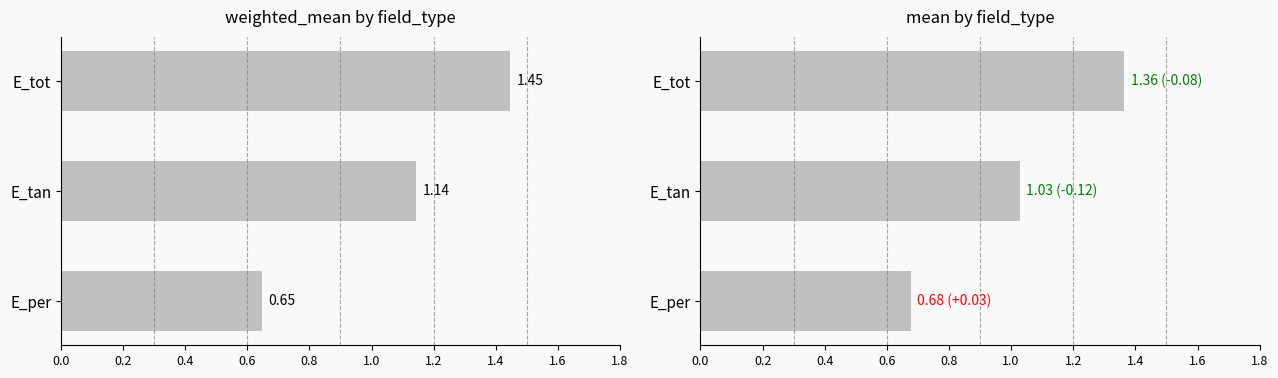

Which series has the widest spread of values?

weighted_mean